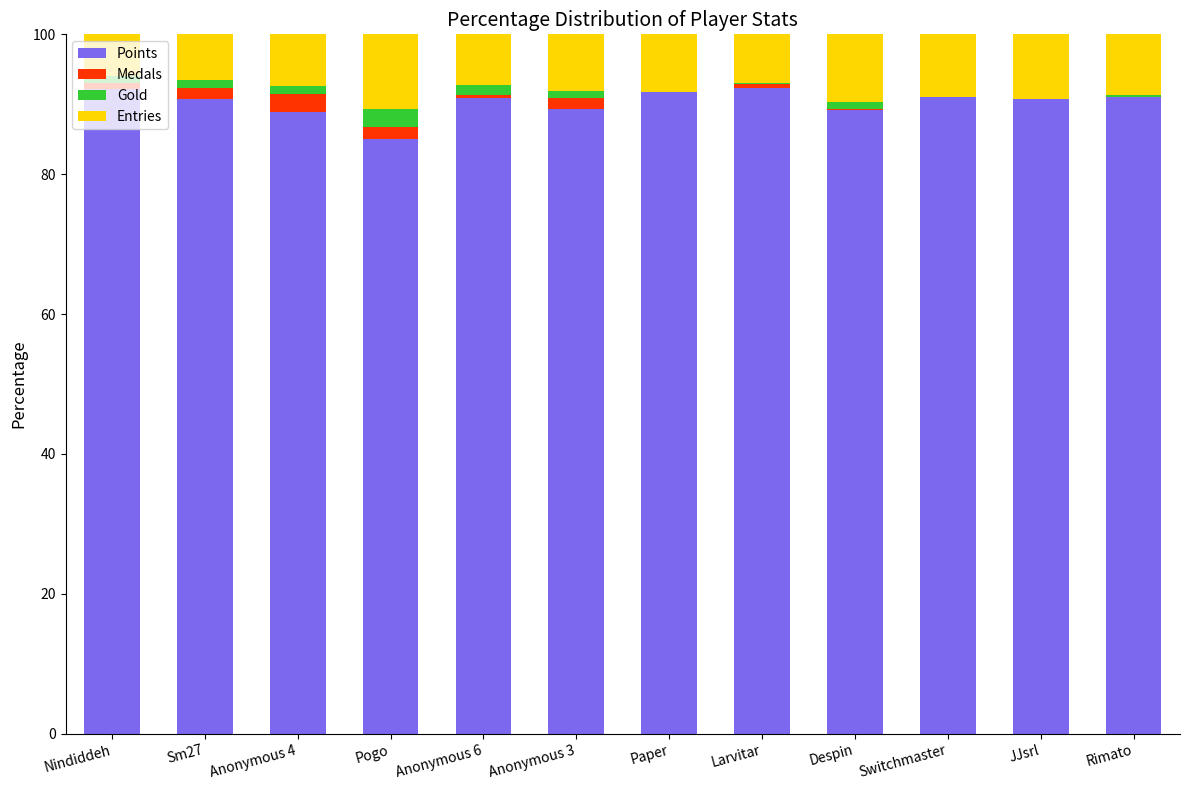

Count the number of data series in this chart.

4